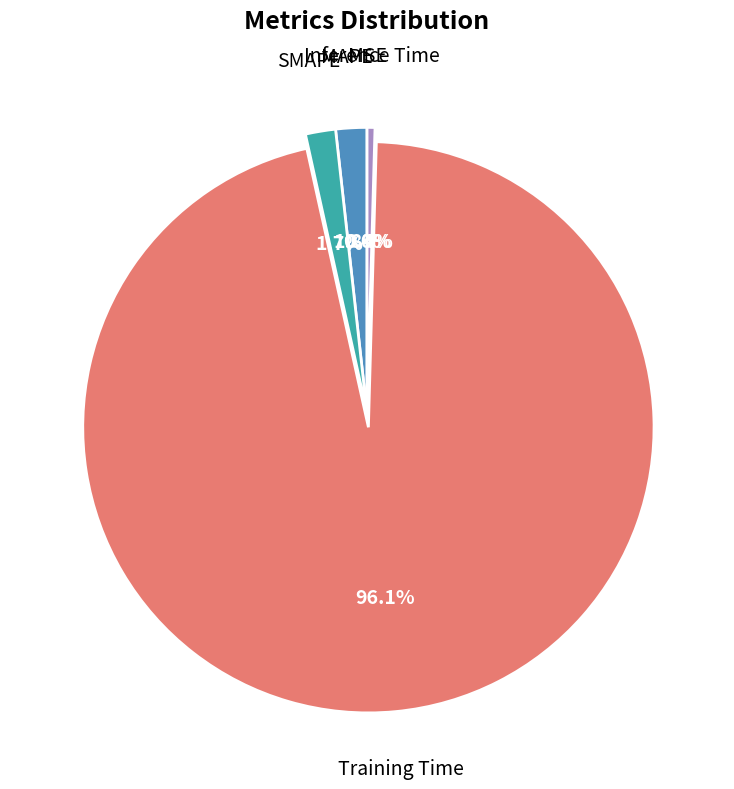

Is there a majority slice in this chart?

Yes